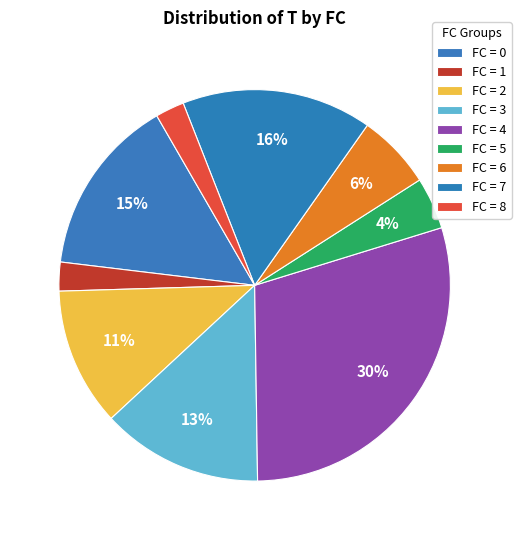

How many slices are in this pie chart?

9